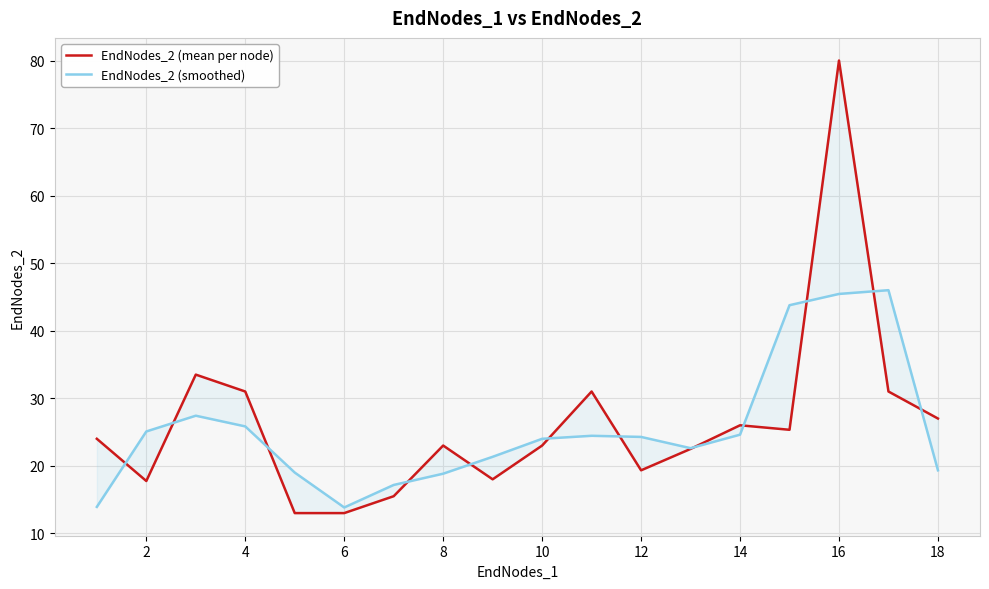

Which series has the largest range (max minus min)?

EndNodes_2 (mean per node)